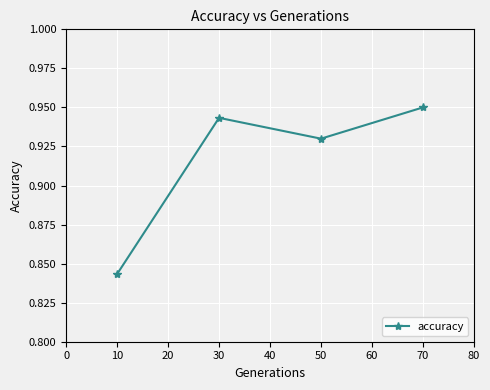

At which category does the data reach its first local peak?

30